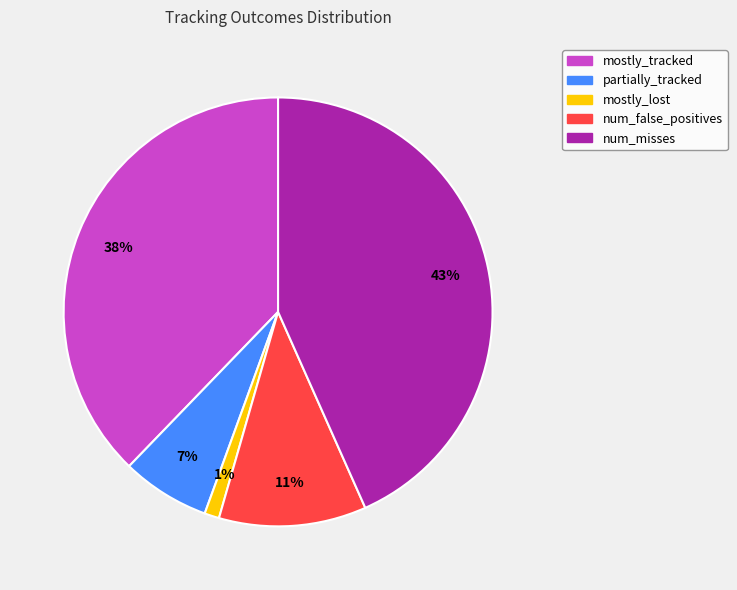

How many slices are in this pie chart?

5